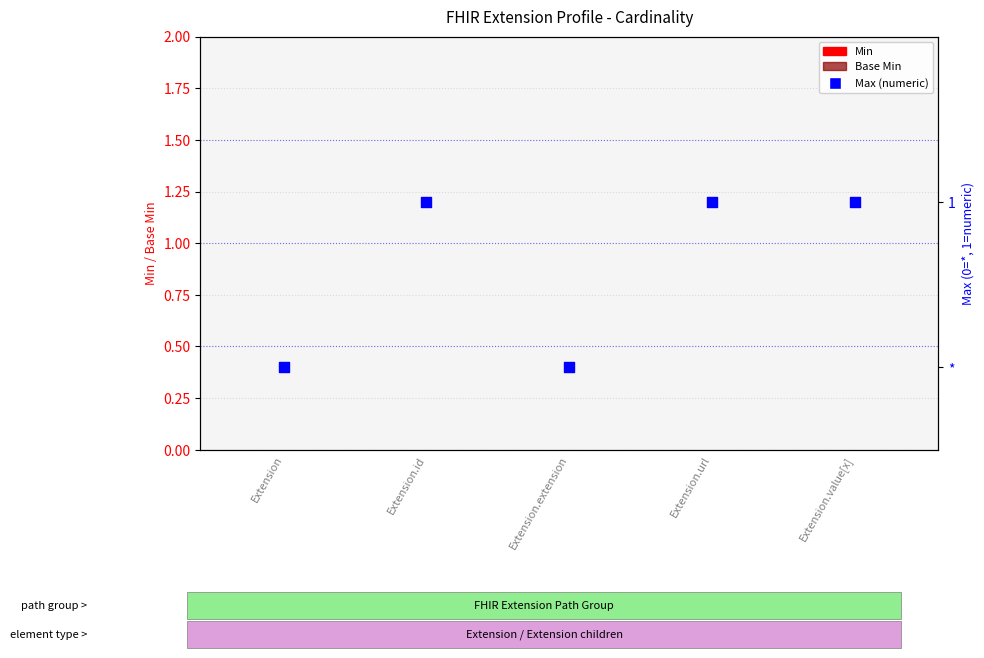

Is the value of Max (numeric) at Extension.id greater than the value of Base Min at Extension.id?

Yes